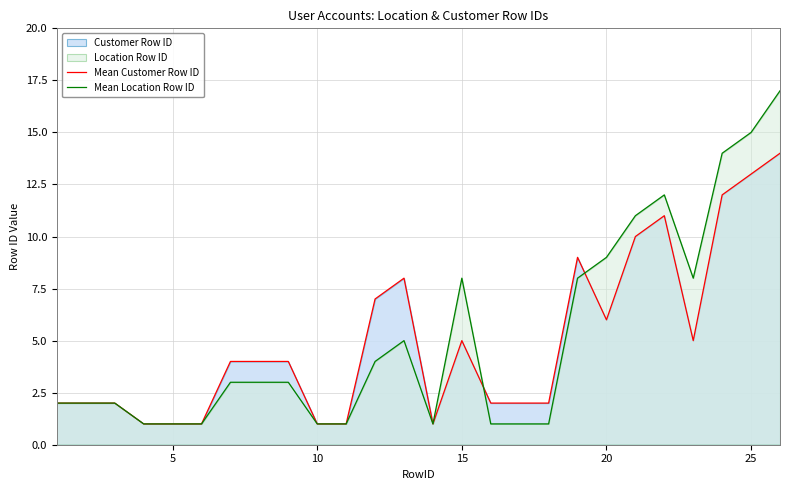

What is the highest value of the Mean Customer Row ID series?

14